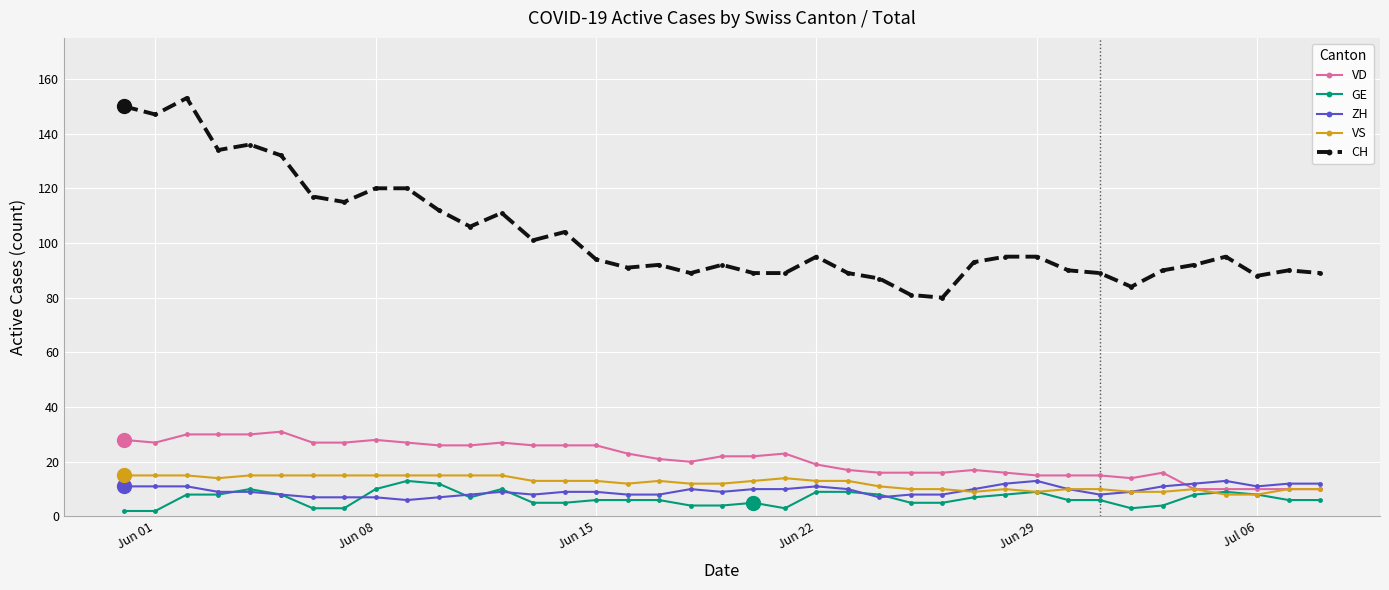

Which series has the largest range (max minus min)?

CH